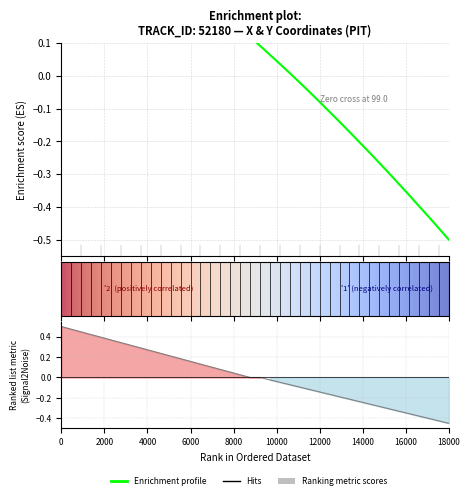

How many data points in Y are less than 0?

19